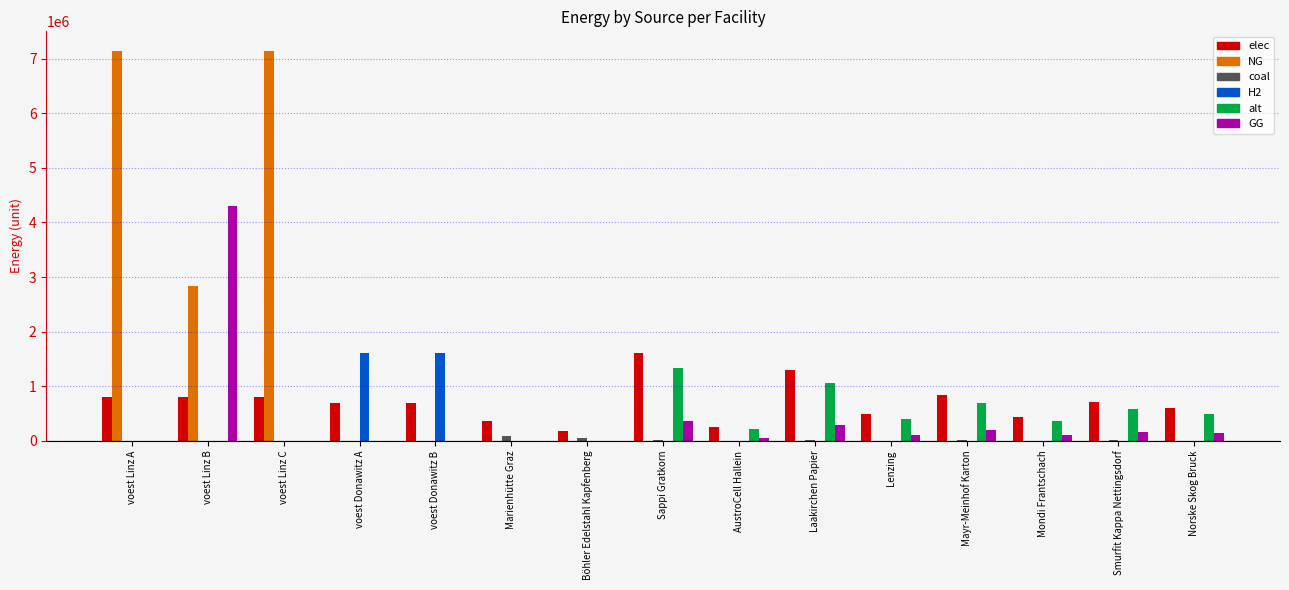

The value of GG at voest Linz C is -1808179.9. True or false?

False